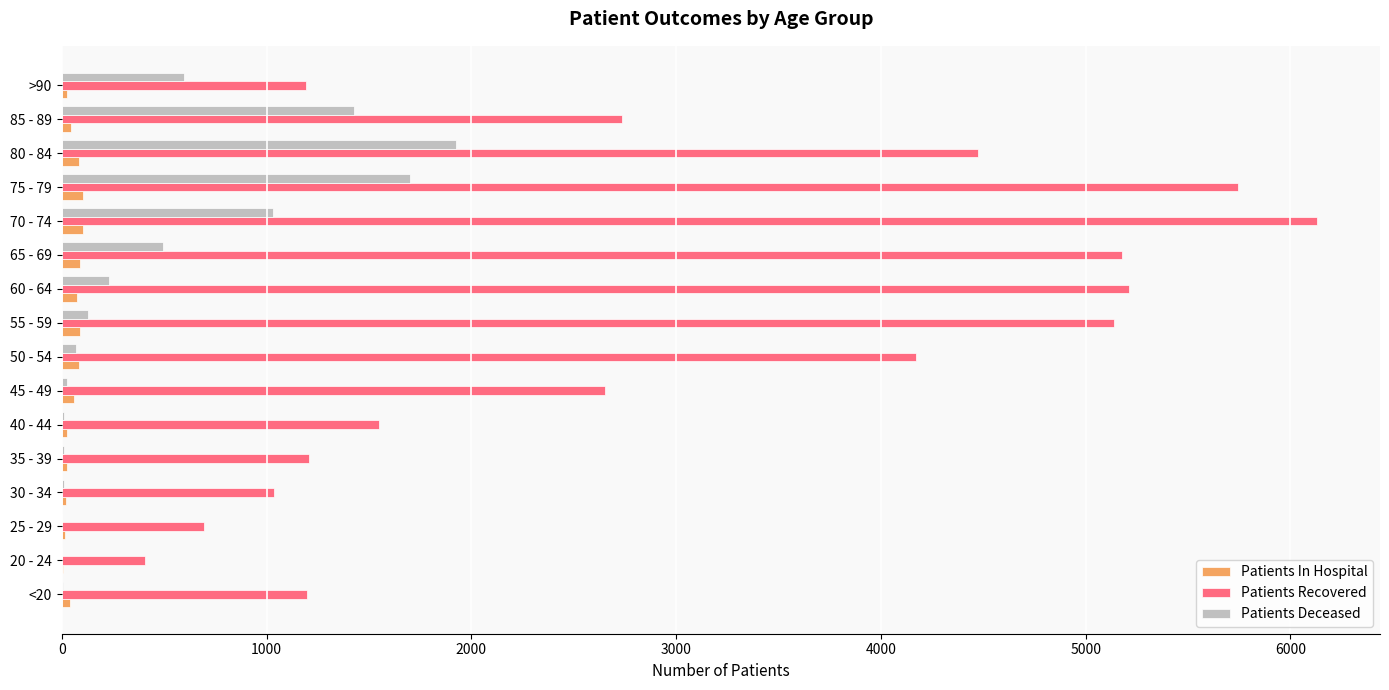

At which category does the chart reach its peak across all series?

70 - 74